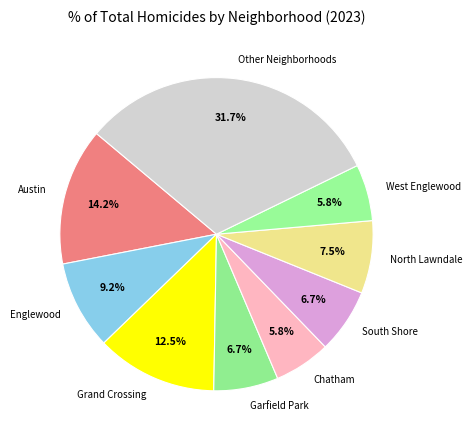

Which category has the biggest portion of the pie?

Other Neighborhoods